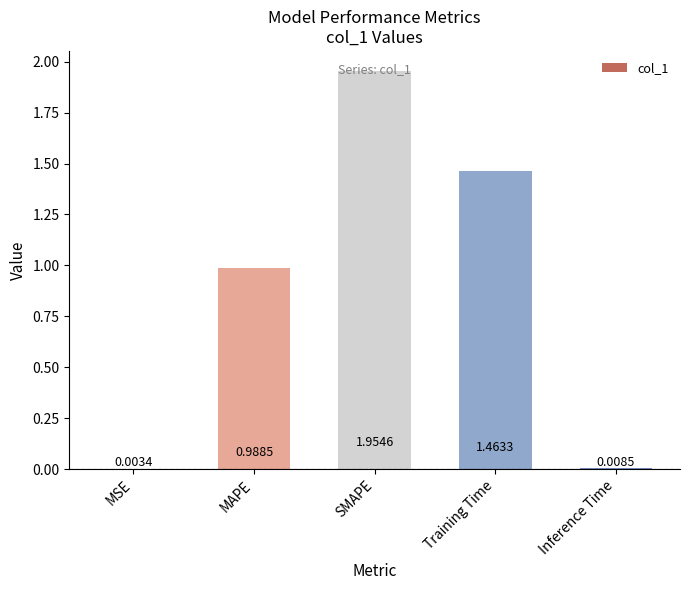

Which label corresponds to the largest value in the chart?

SMAPE